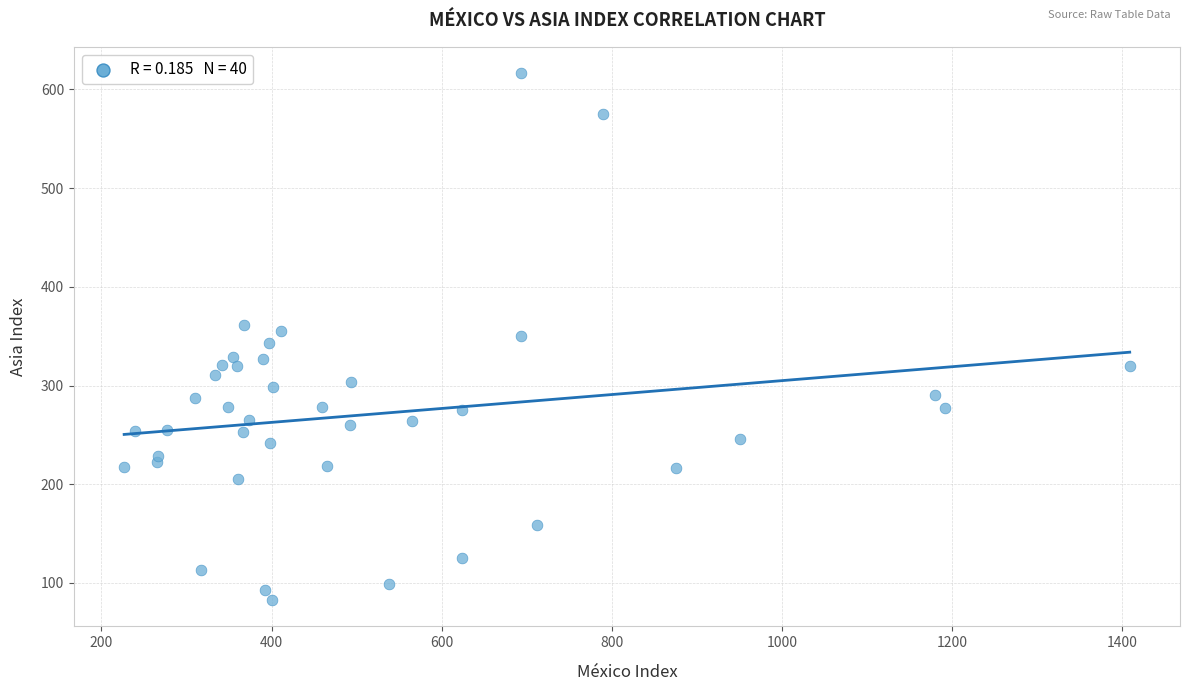

What is the range of X values (max minus min)?

1181.9